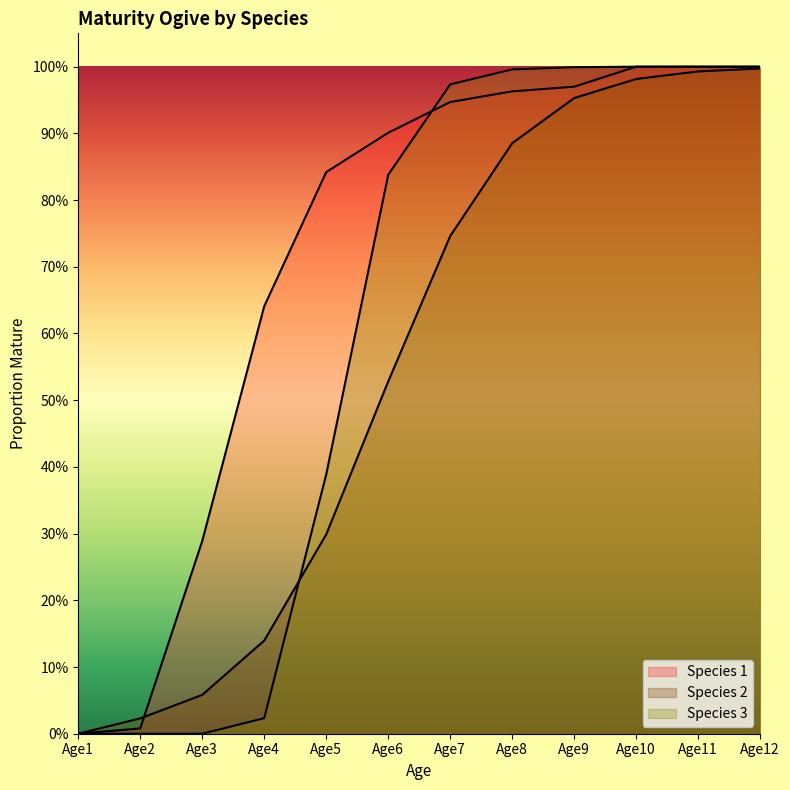

Which category has the lowest value across all series?

Age1